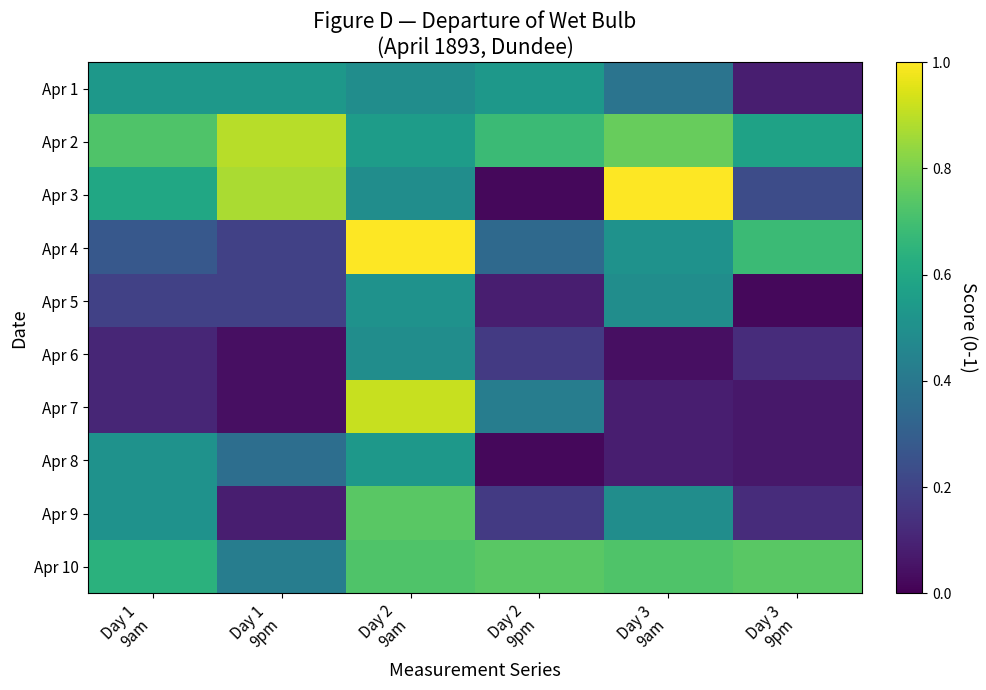

Which series changed the most between Day 1 9pm and Day 3 9am?

Apr 9